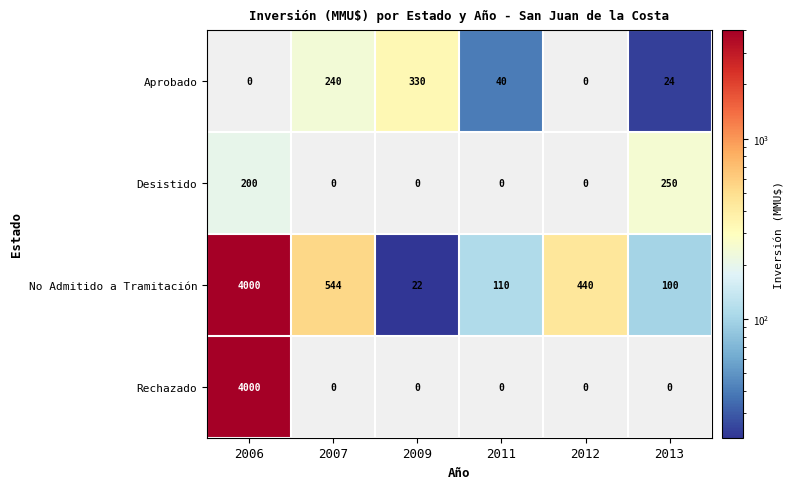

How many series are shown in this chart?

4